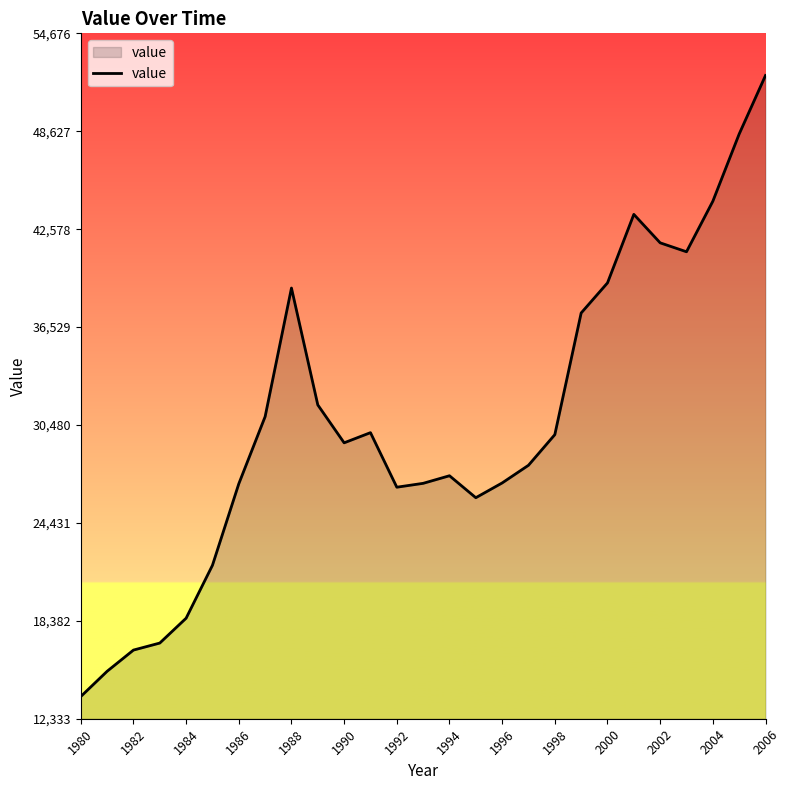

What is the difference between the maximum and minimum values?

38369